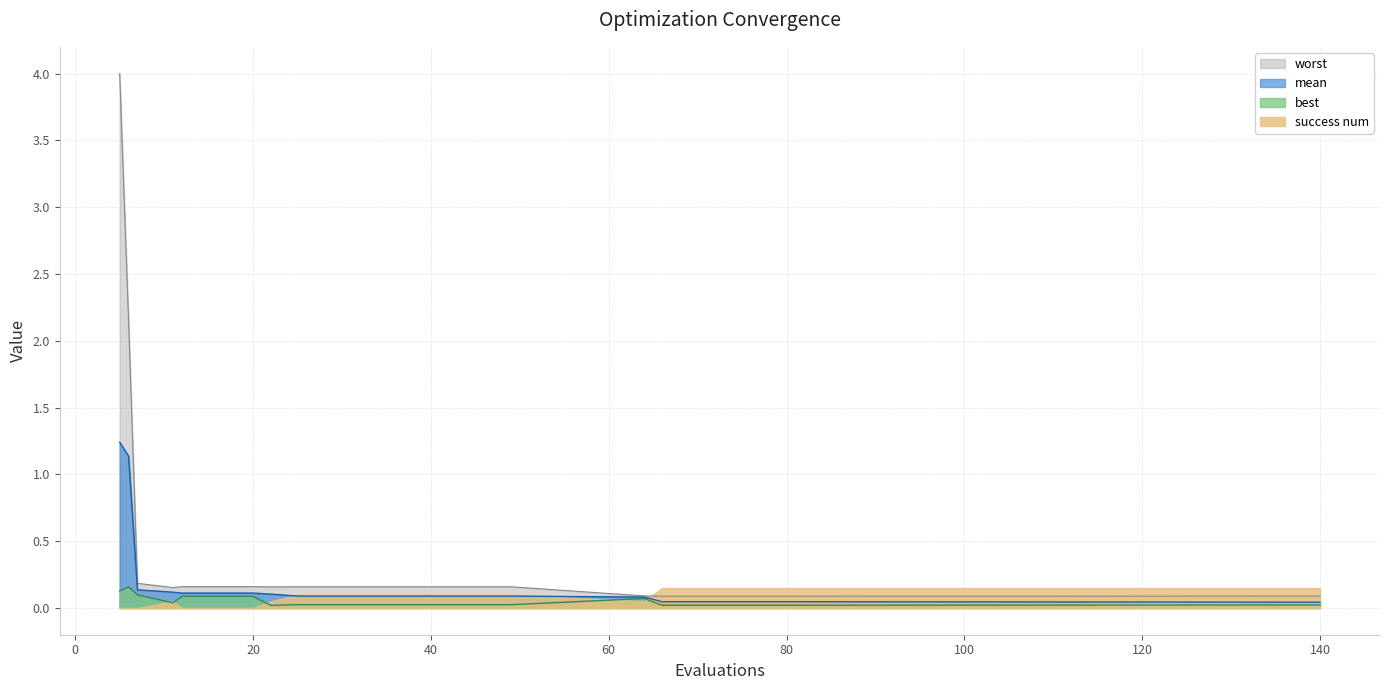

Which series has the largest total across all categories?

worst